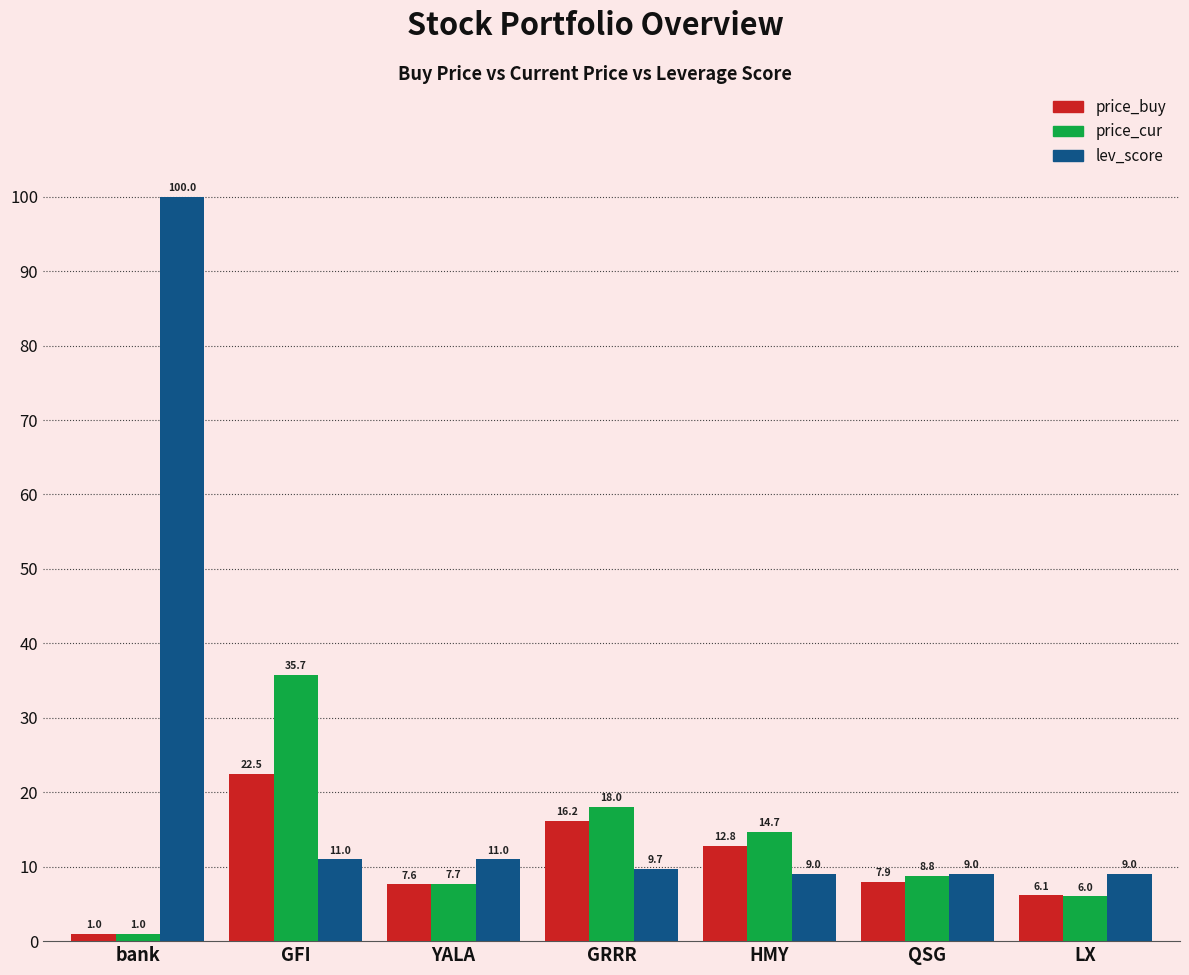

List the series in order of their peak value, lowest first.

price_buy, price_cur, lev_score